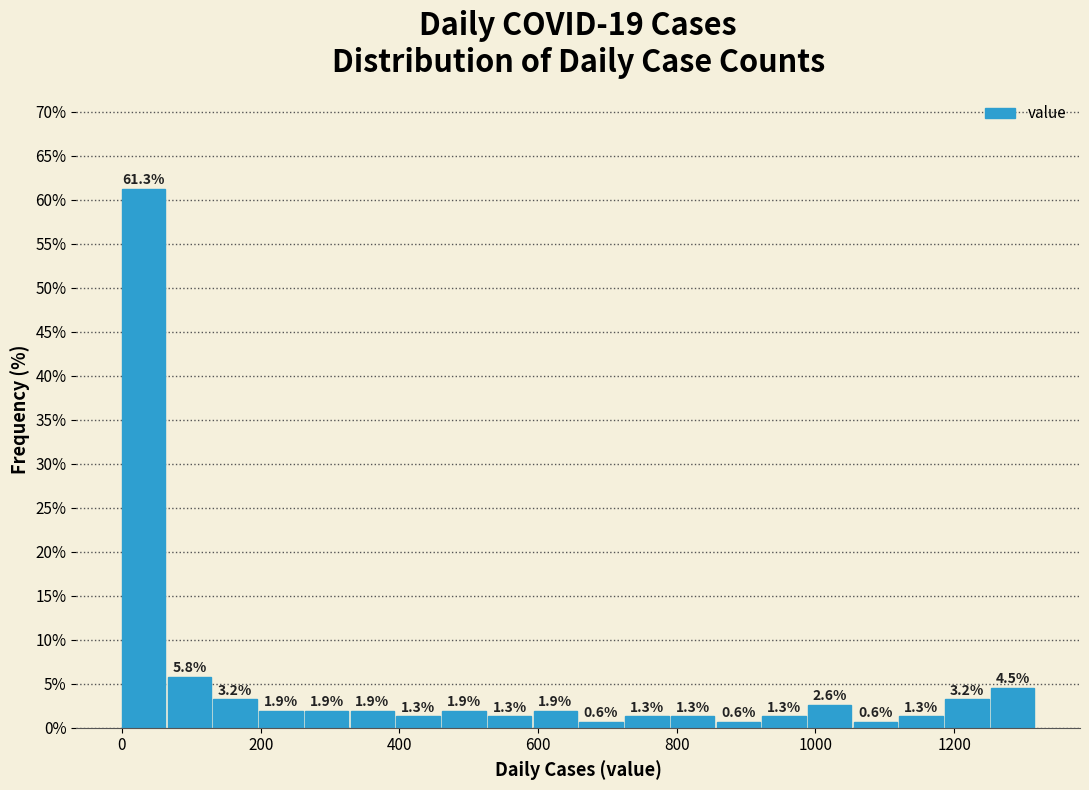

Around what value on the x-axis is the tallest bar? Give the approximate position of its centre, as read against the axis.

40